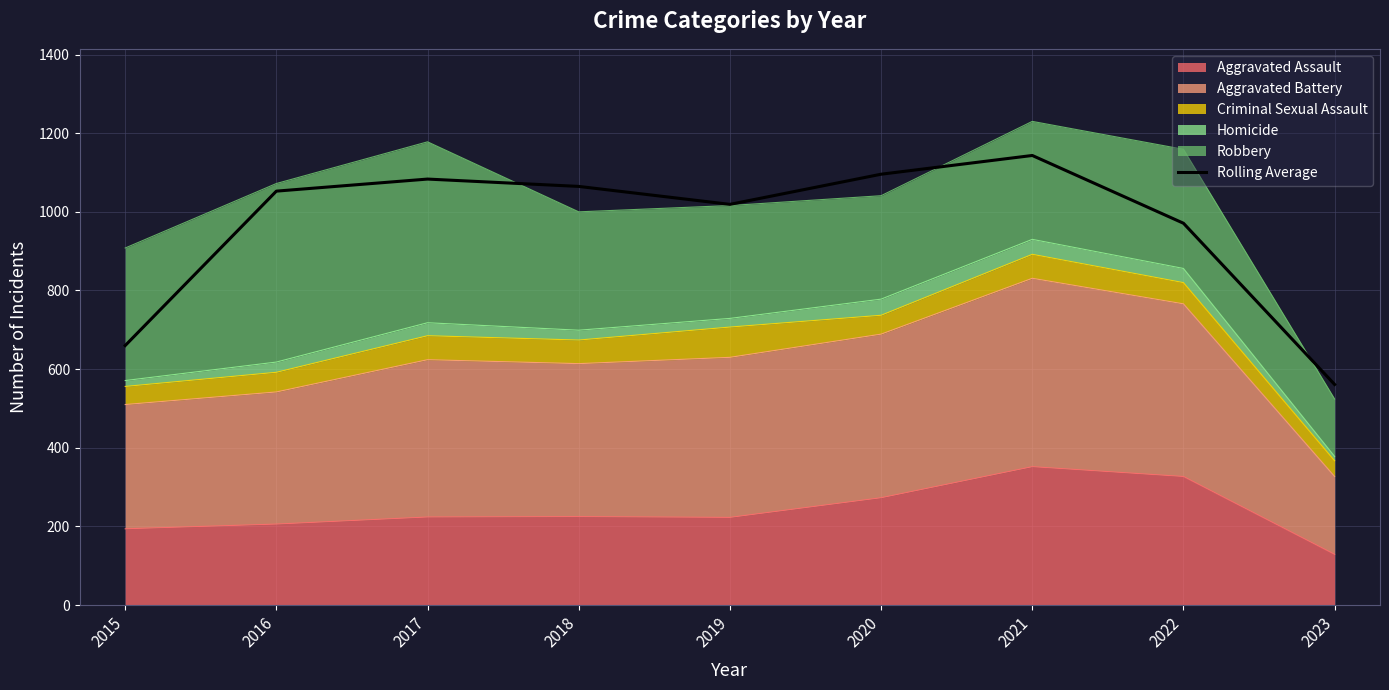

How many categories are shown in the chart?

9